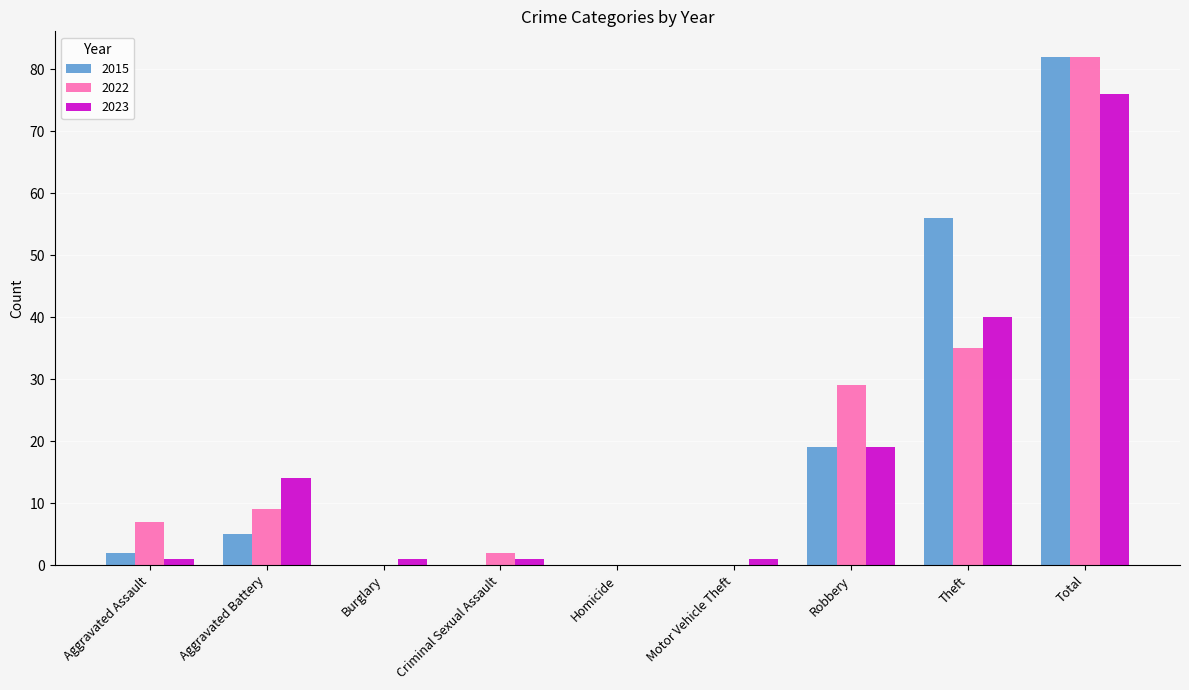

How many distinct data groups are displayed?

3